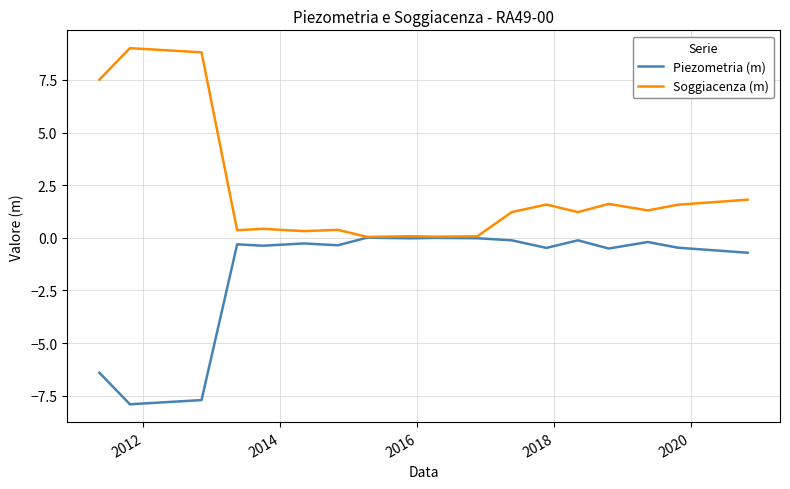

Rank the series by their average value, from highest to lowest.

Soggiacenza (m), Piezometria (m)